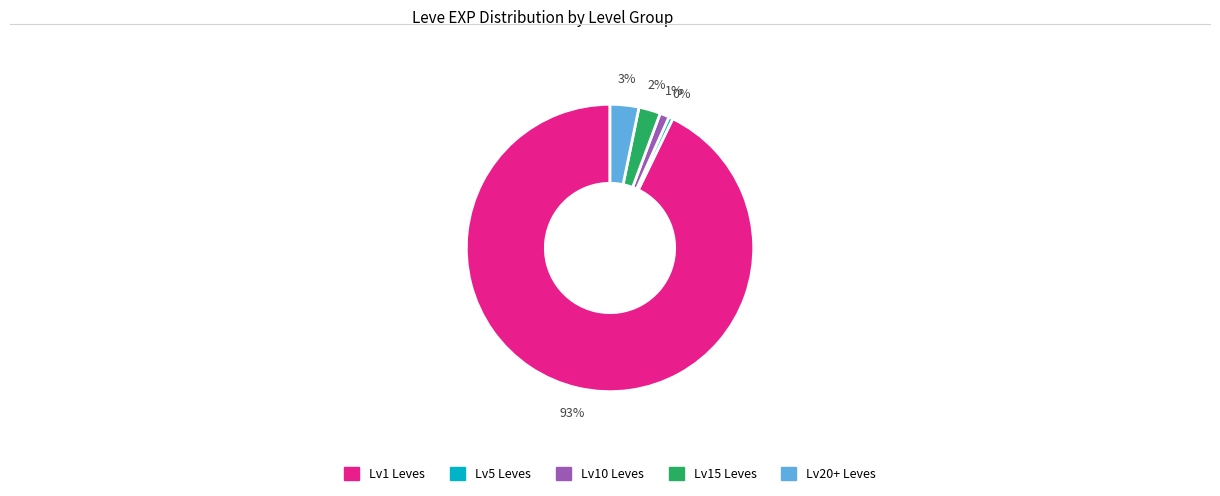

How many slices are in this pie chart?

5